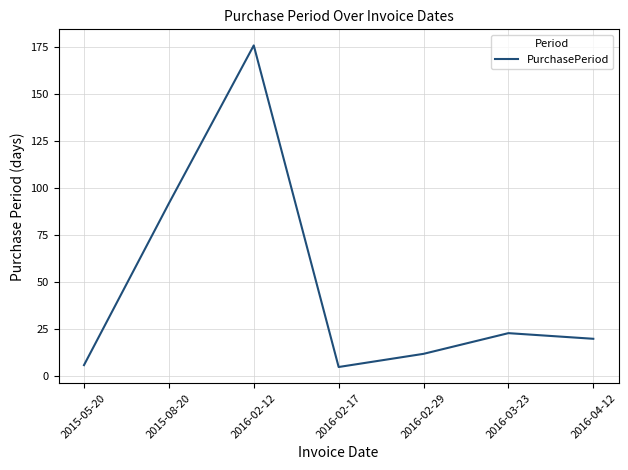

What is the difference between the maximum and minimum values?

171